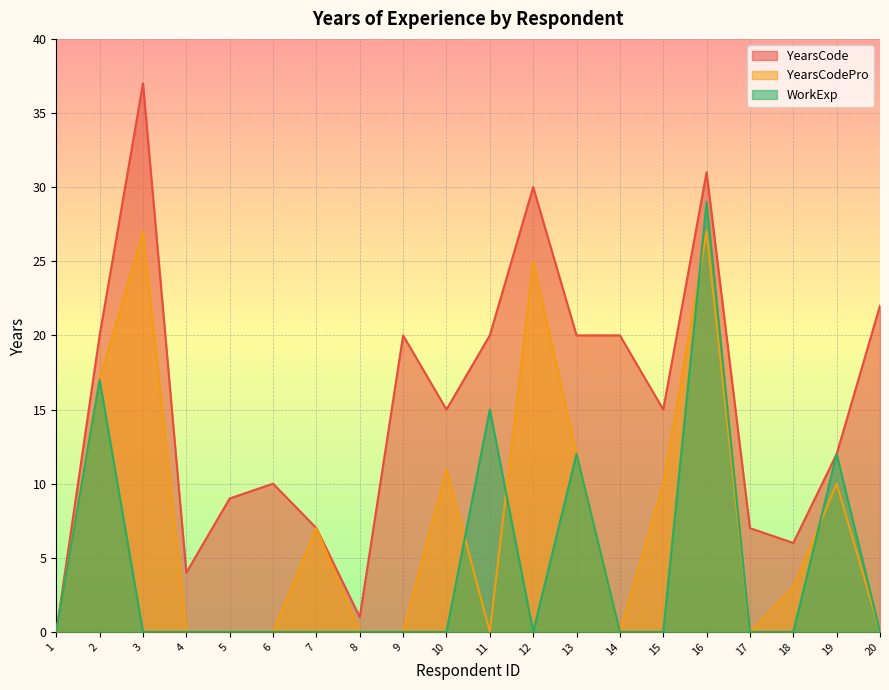

Between 11 and 20, which series saw the biggest shift?

WorkExp